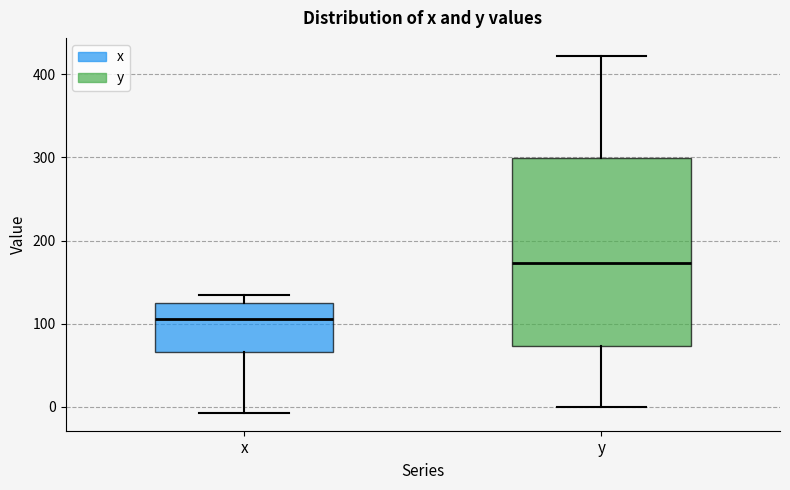

Which box's median line is the highest?

y